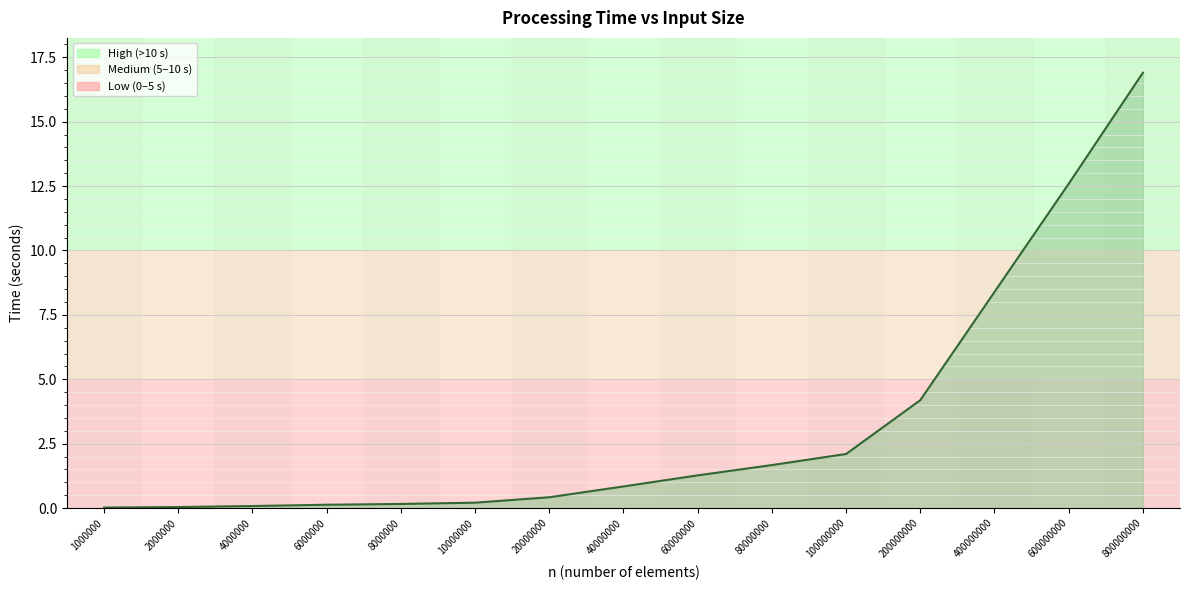

What is the difference between the values at 10000000 and 2000000?

0.2